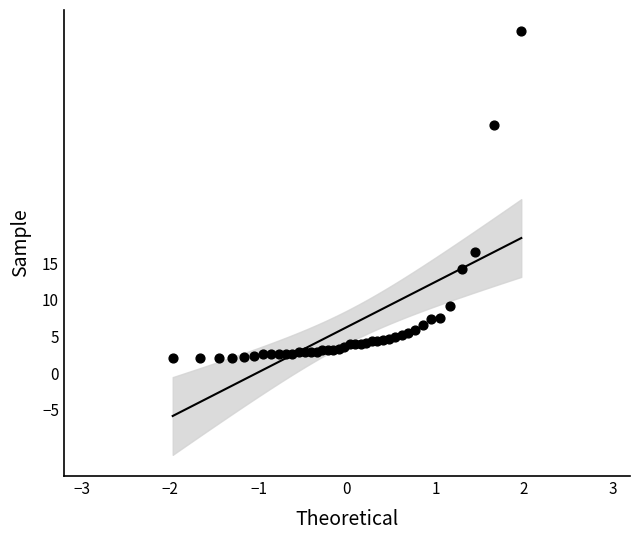

What Y value in the scatter plot is closest to 24?

16.5